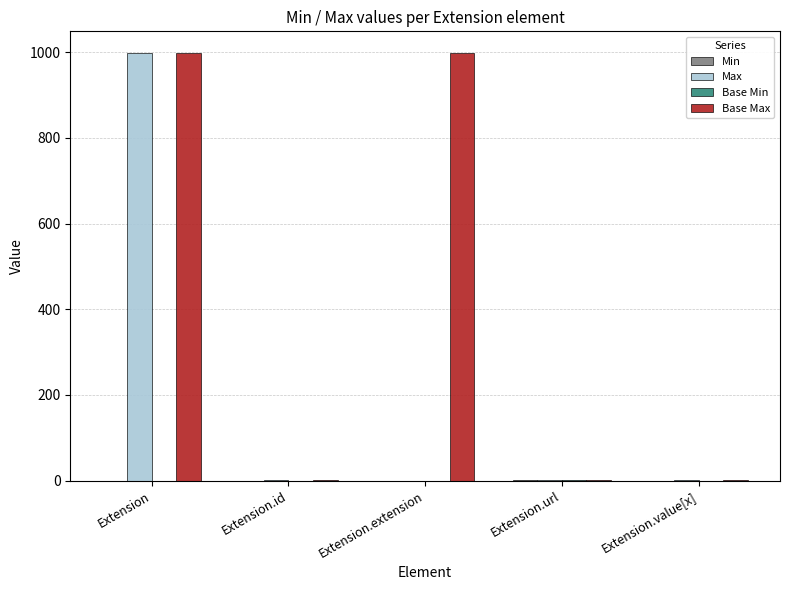

How many categories are shown in the chart?

5